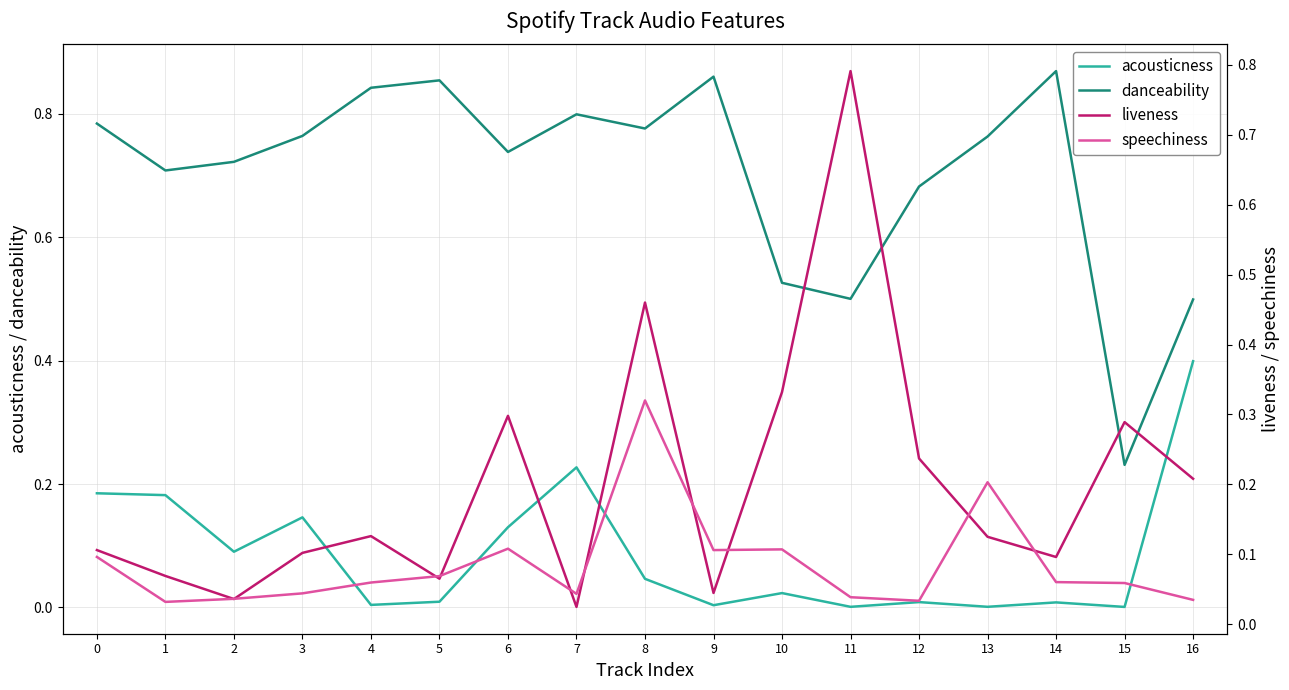

What is the greatest value displayed?

0.9